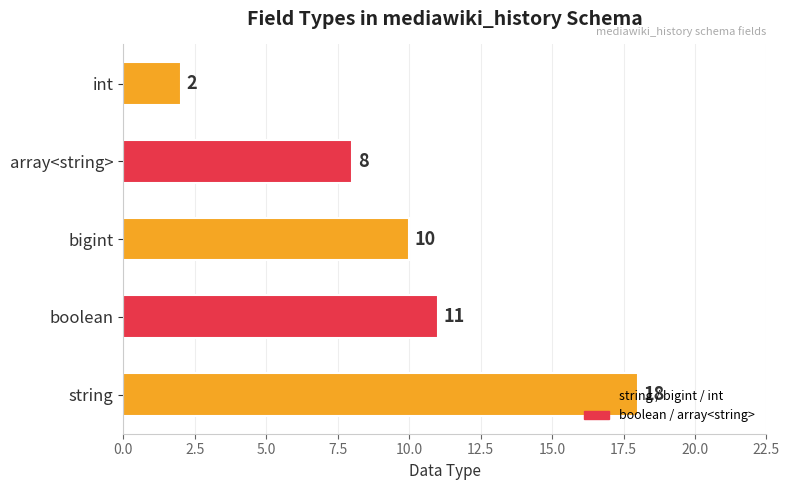

Approximately how many times larger is the value at string compared to int?

9.0